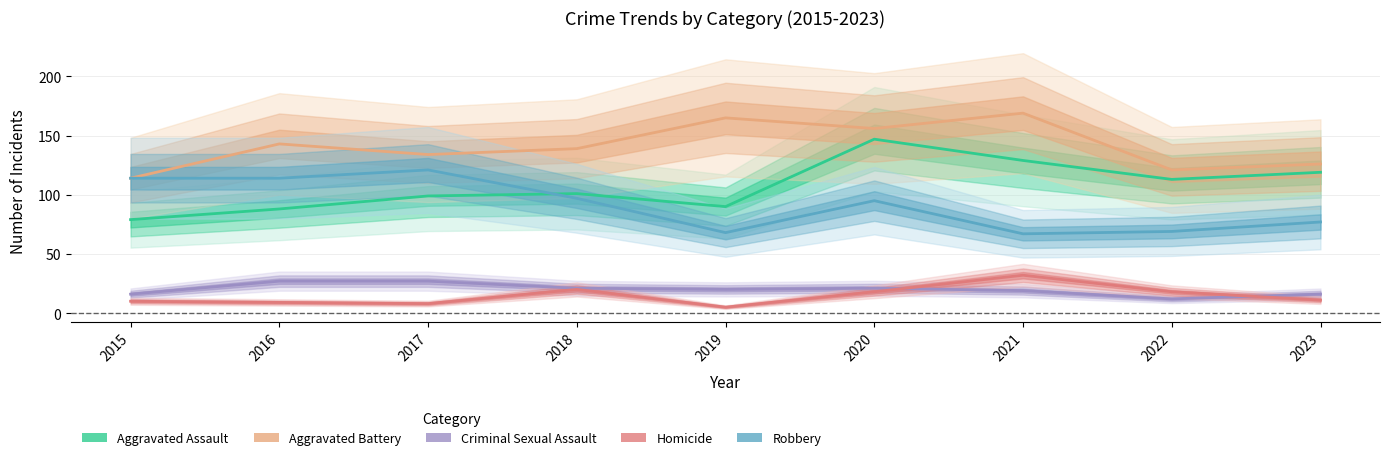

Which series has the widest spread of values?

Aggravated Assault